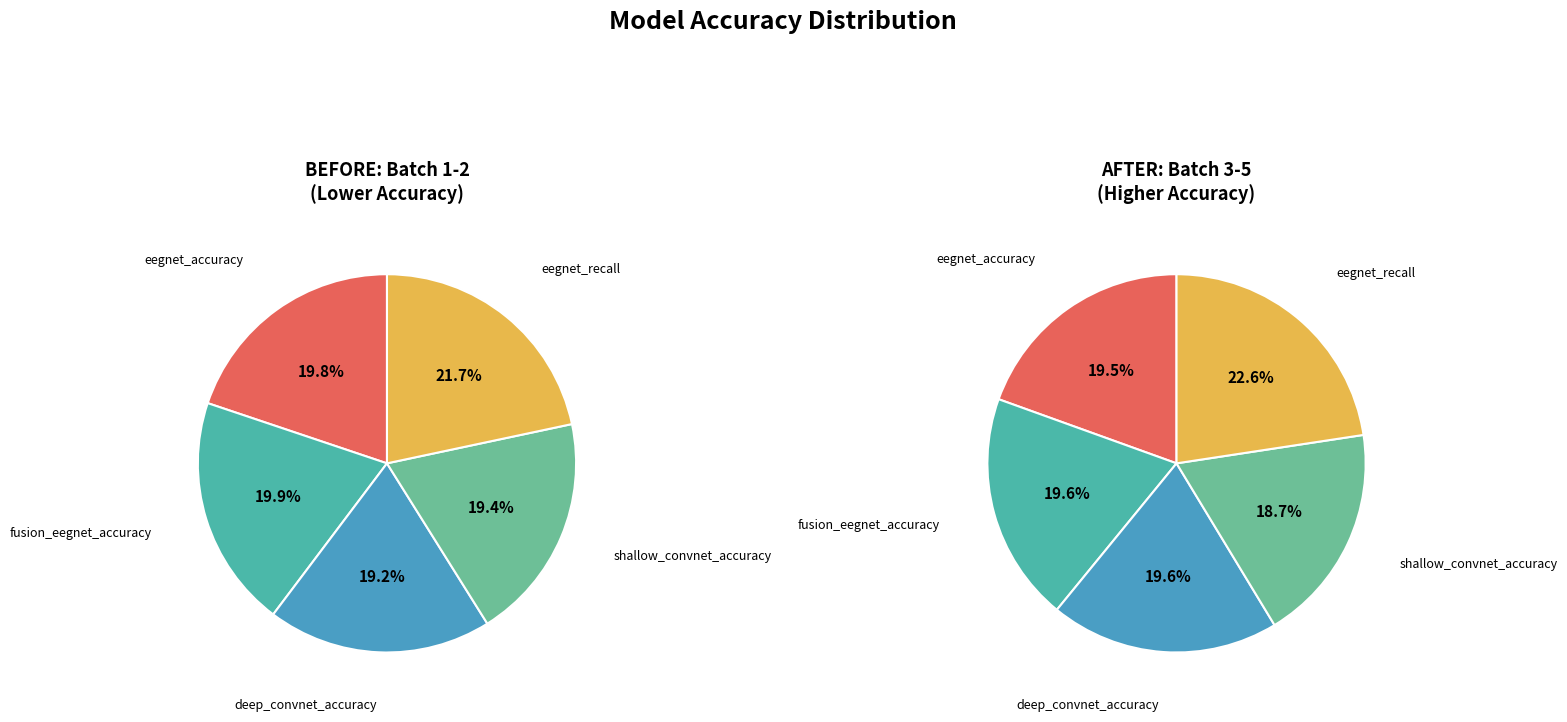

How many segments does this pie chart have?

5